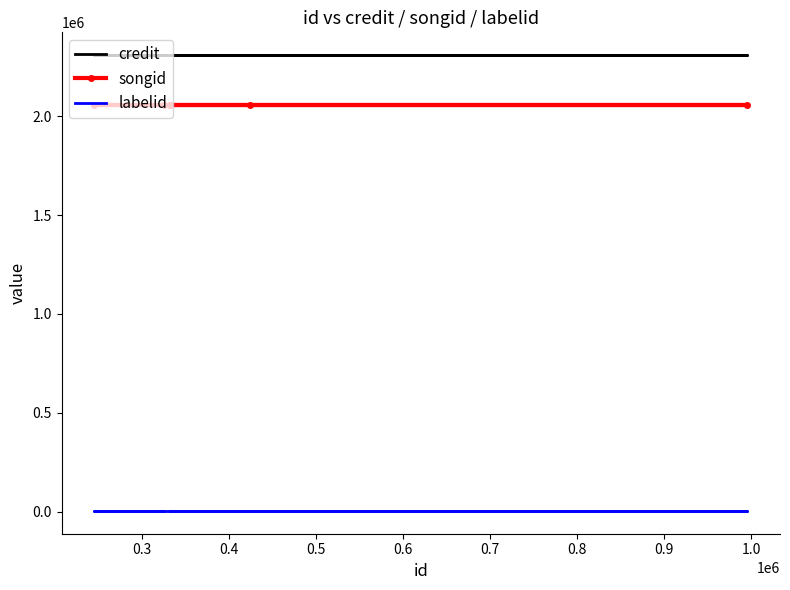

What is the minimum value for labelid?

3152